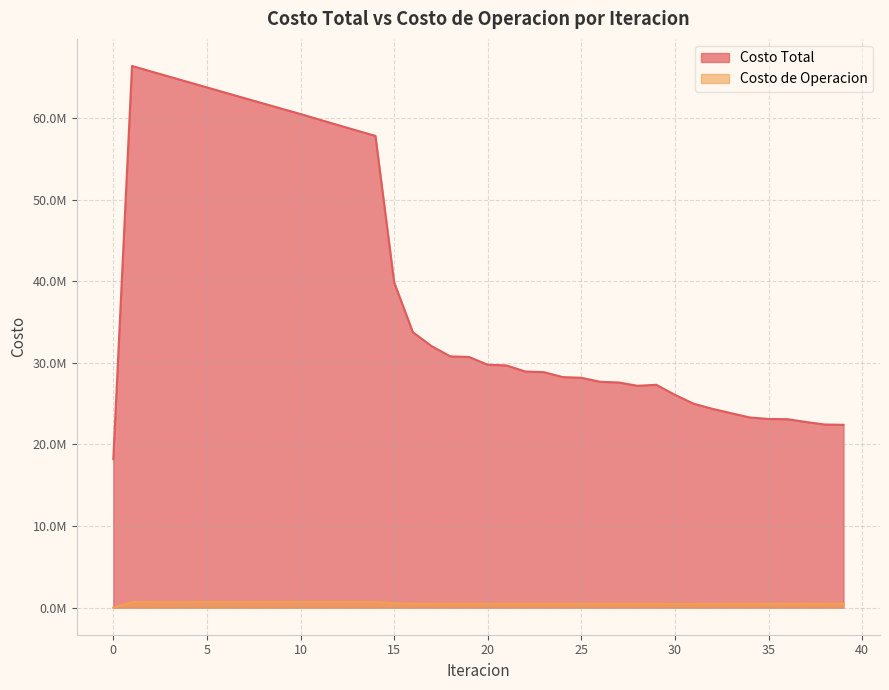

Where is the first local maximum for Costo Total?

1